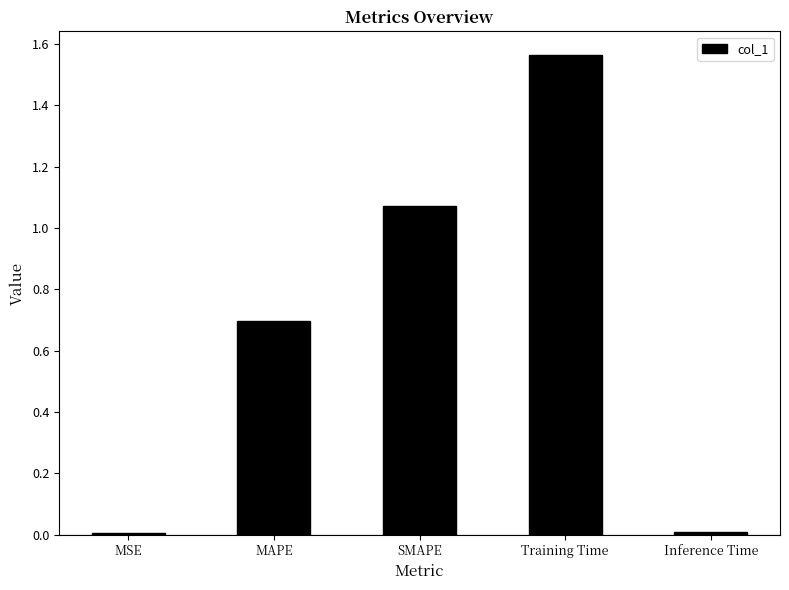

The chart shows a value of 2.2 at Training Time. True or false?

False